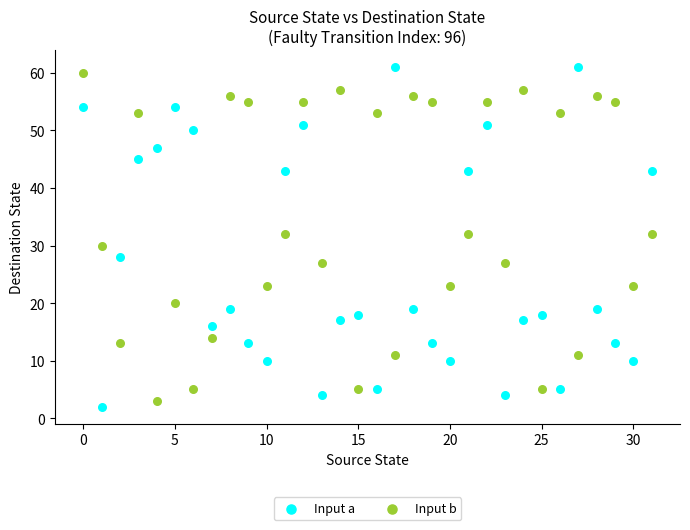

Which series reaches the minimum Y coordinate?

Input a